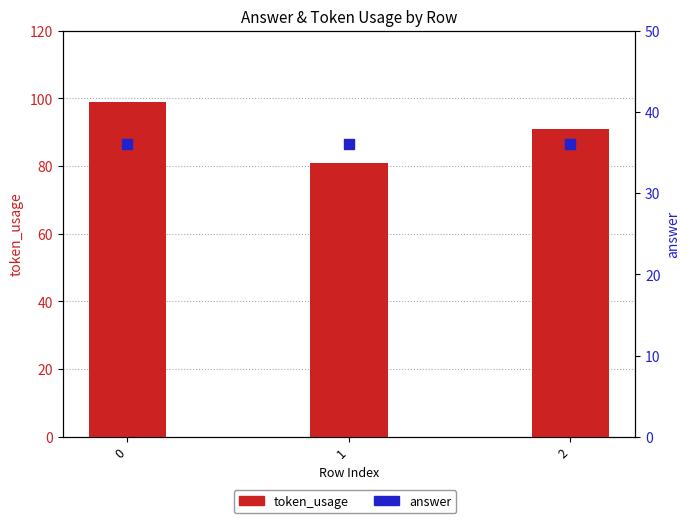

What is the total value across all series at 2?

127